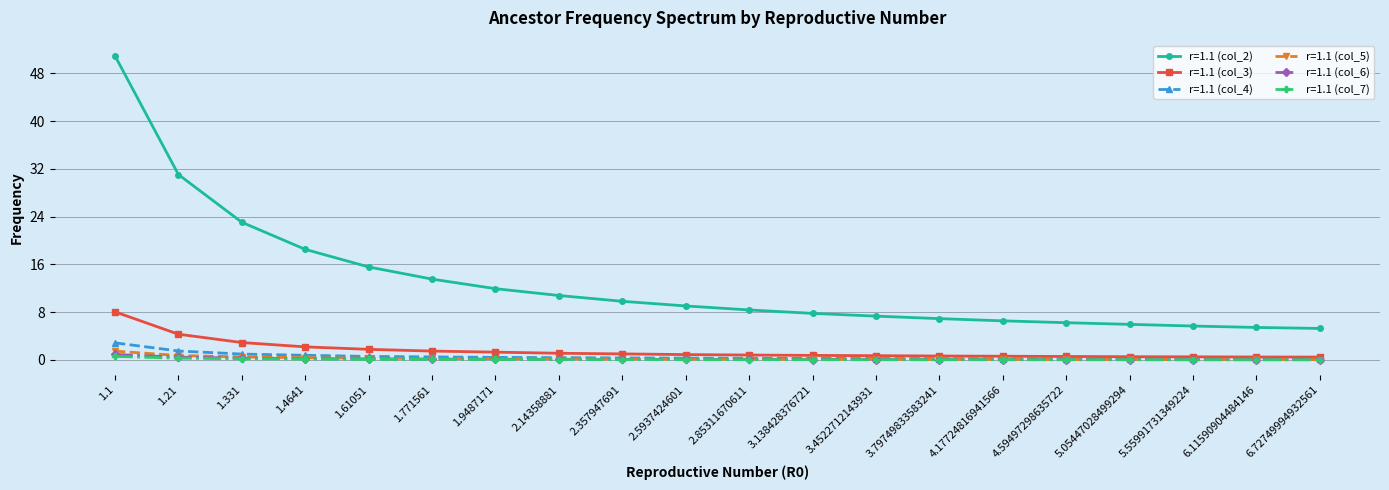

What is the label of the 3rd point from the right?

5.55991731349224